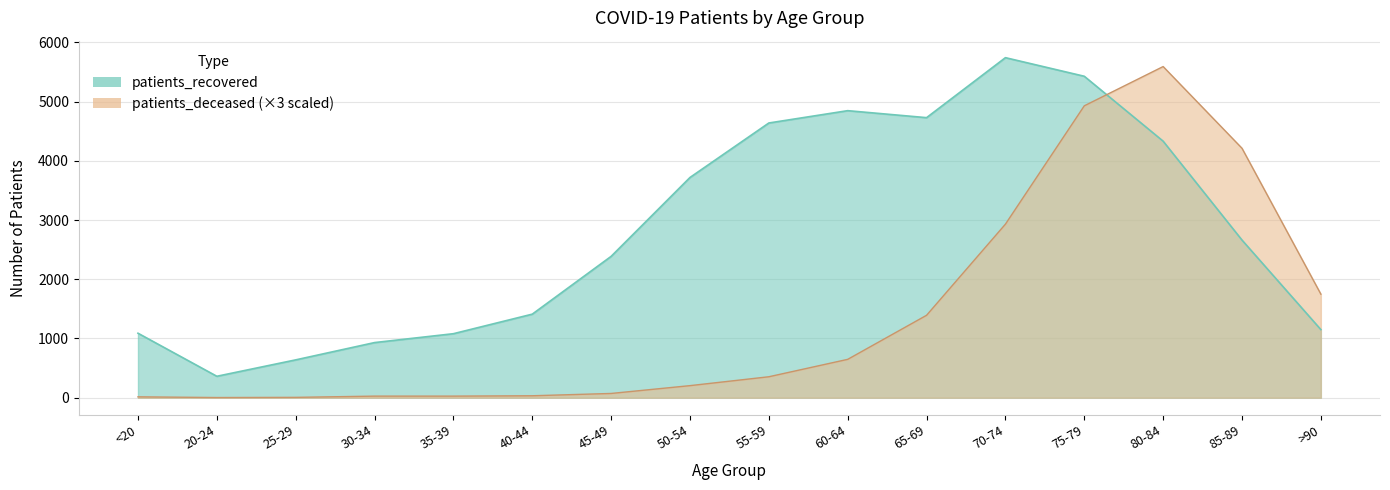

In patients_deceased, how many points are higher than both neighbors (excluding endpoints)?

1